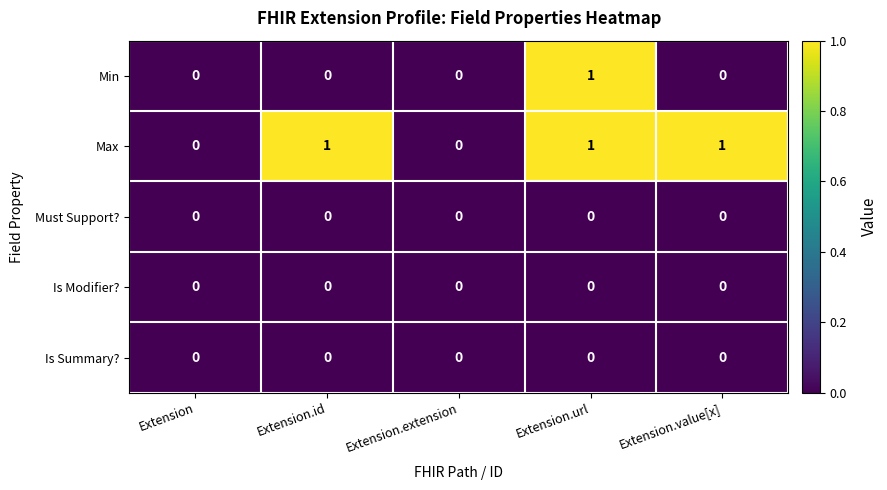

What is the spread (max minus min) of values at Extension.value[x]?

1